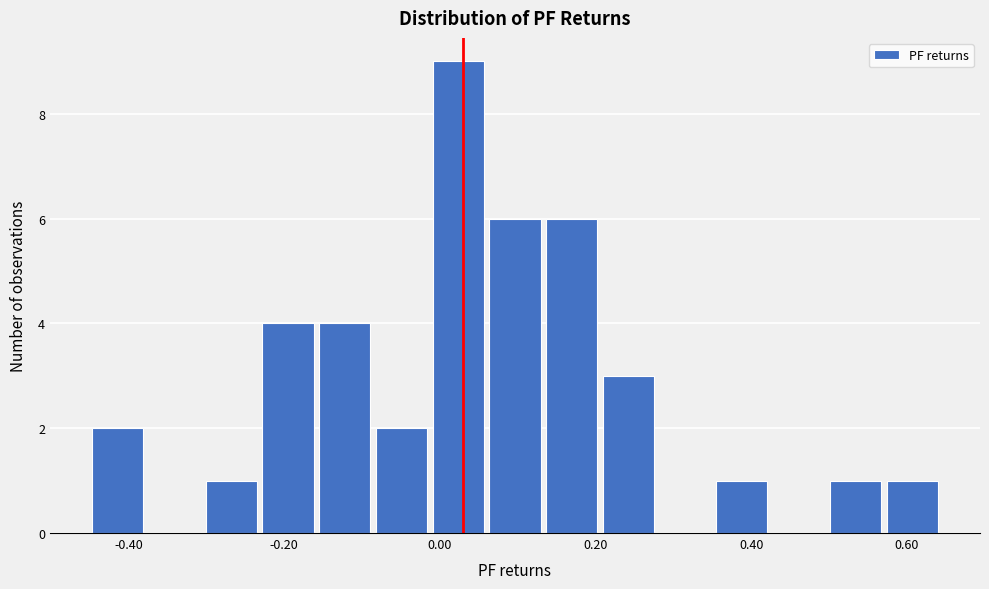

Around what value on the x-axis is the tallest bar? Give the approximate position of its centre, as read against the axis.

0.02